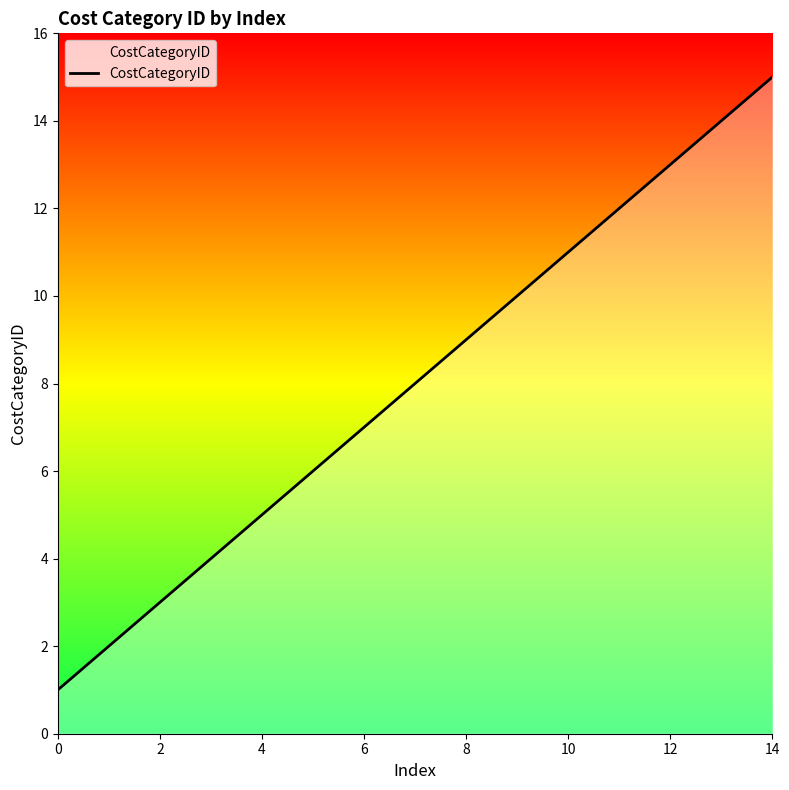

How many lines are shown in the chart?

1